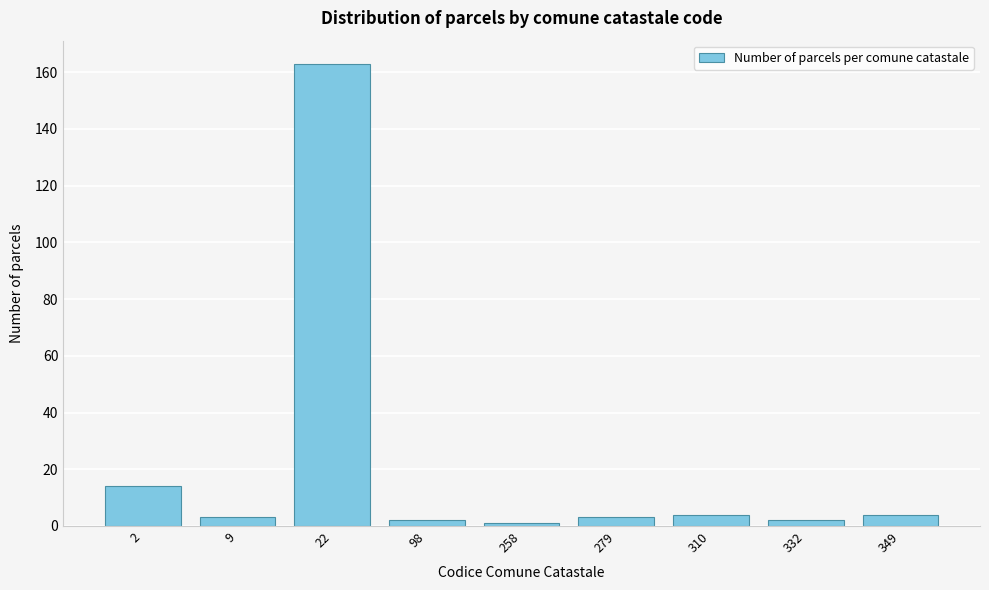

Reading left to right, transcribe all the data shown in this chart.

2=14	9=3	22=163	98=2	258=1	279=3	310=4	332=2	349=4